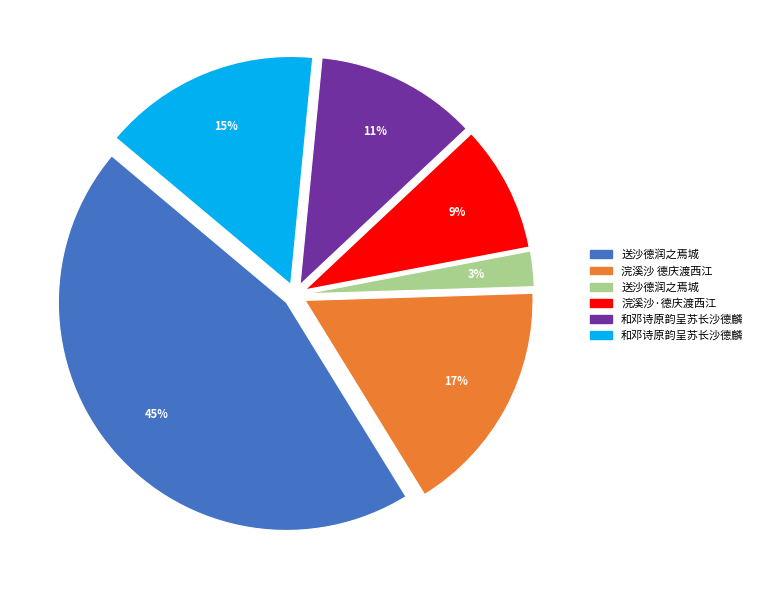

Is there a majority slice in this chart?

No